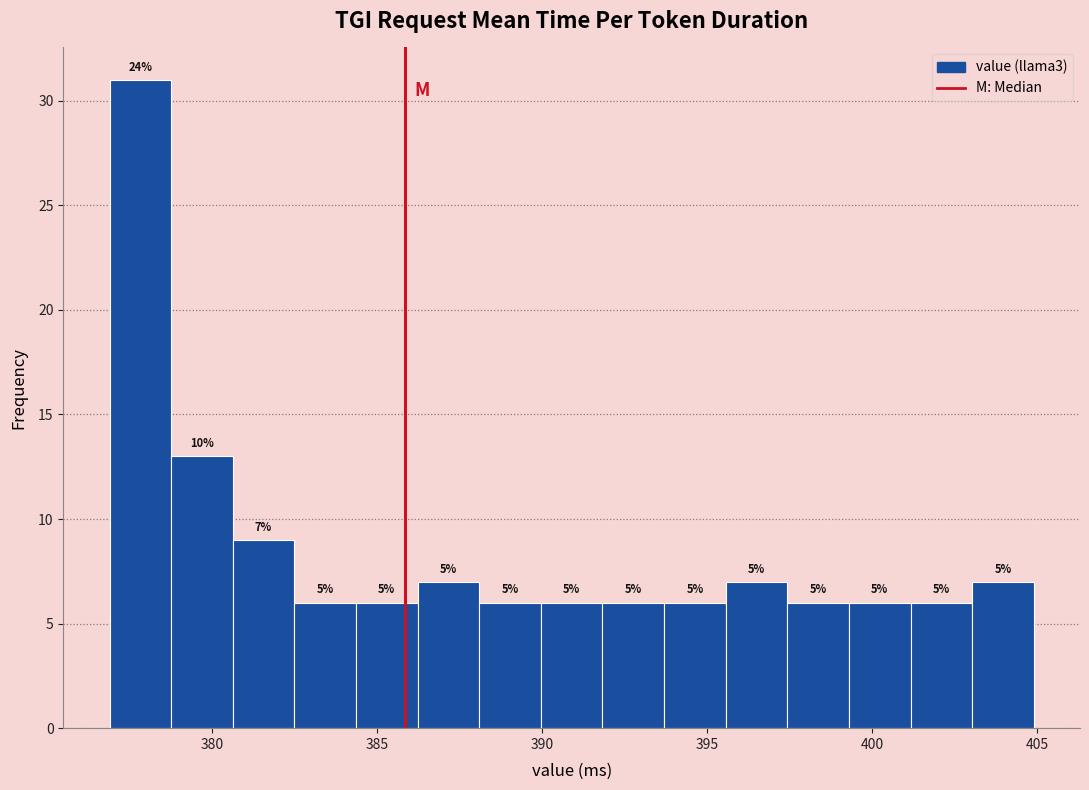

Read against the x-axis, roughly where is the centre of the tallest bar?

378.0